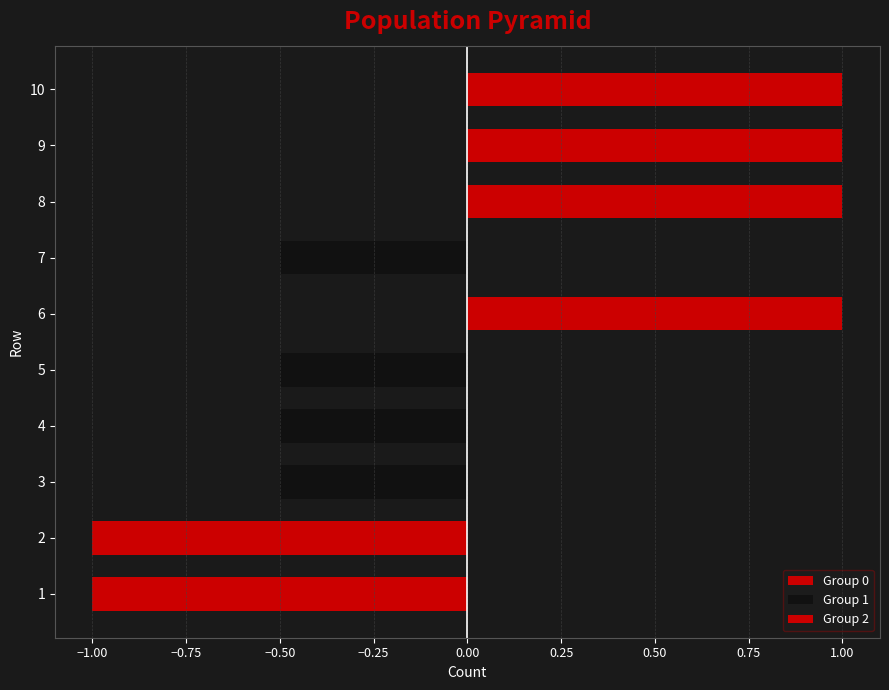

Reading left to right, transcribe all the data shown in this chart.

Group 0: -1.0	-1.0	0.0	0.0	0.0	0.0	0.0	0.0	0.0	0.0
Group 1: 0.0	0.0	-0.5	-0.5	-0.5	0.0	-0.5	0.0	0.0	0.0
Group 2: 0.0	0.0	0.0	0.0	0.0	1.0	0.0	1.0	1.0	1.0